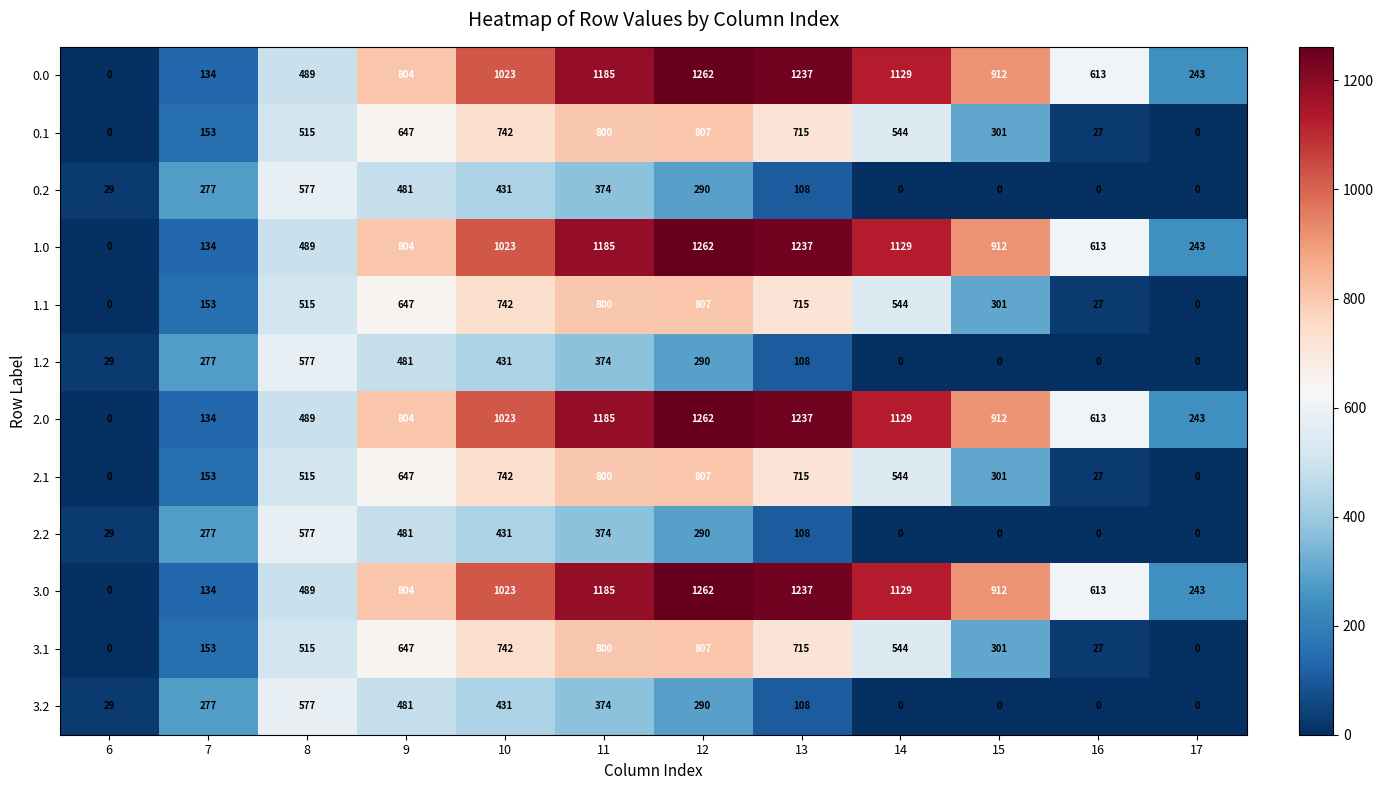

What is the difference between the highest and lowest values at 8?

88